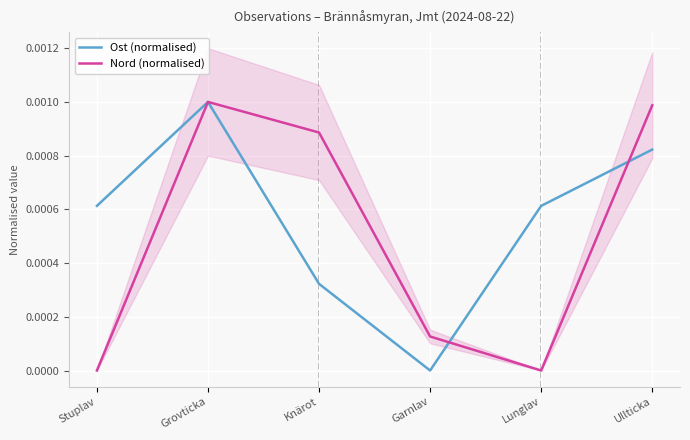

Which series ends up on top after the final intersection of Ost (normalised) and Nord (normalised)?

Nord (normalised)